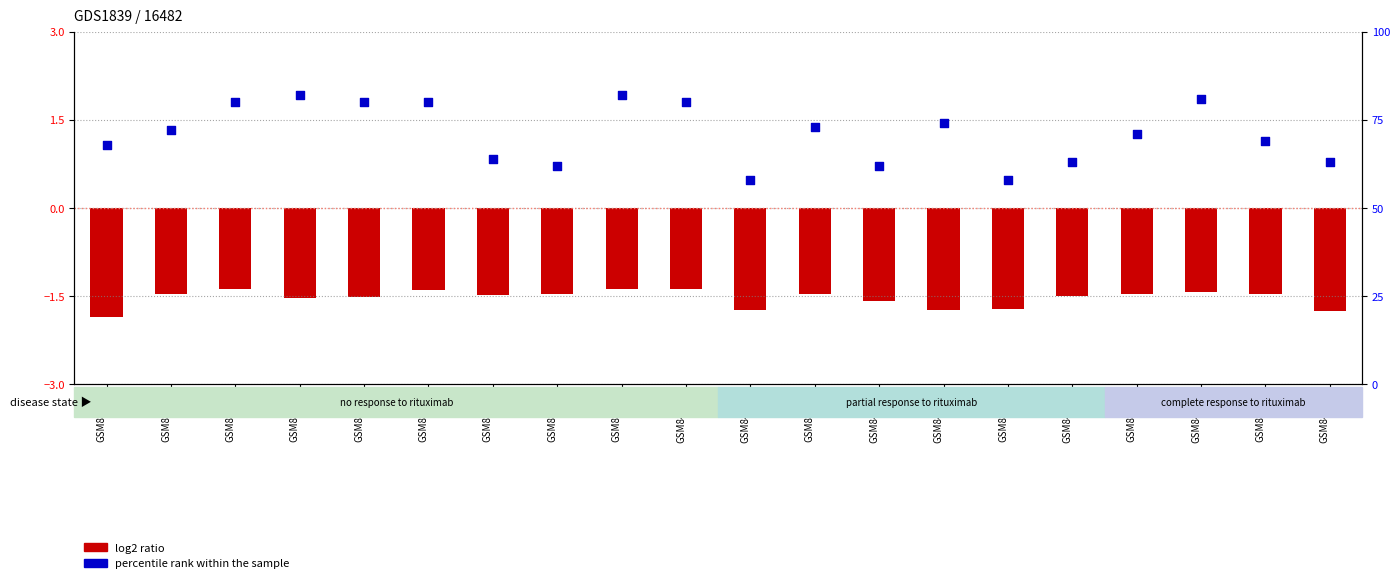

Is the value of log2 ratio at GSM84737 greater than the value of percentile rank within the sample at GSM84737?

No